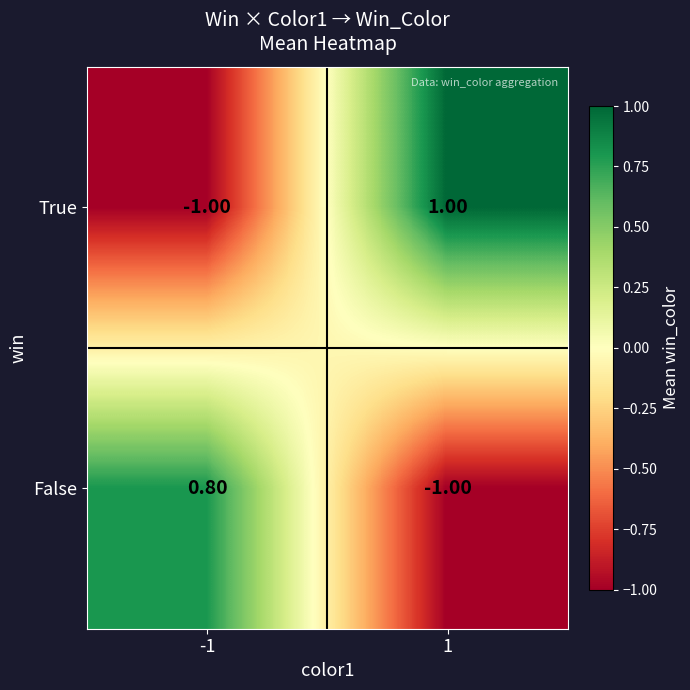

Rank the series at 1 from highest to lowest value.

True, False